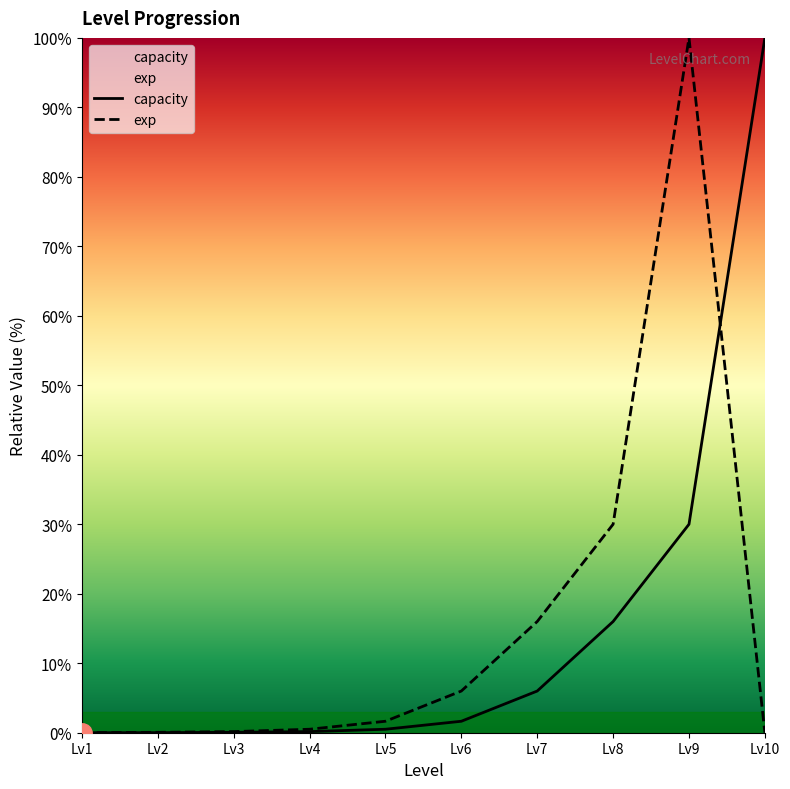

How many interior local peaks does the exp series have?

1